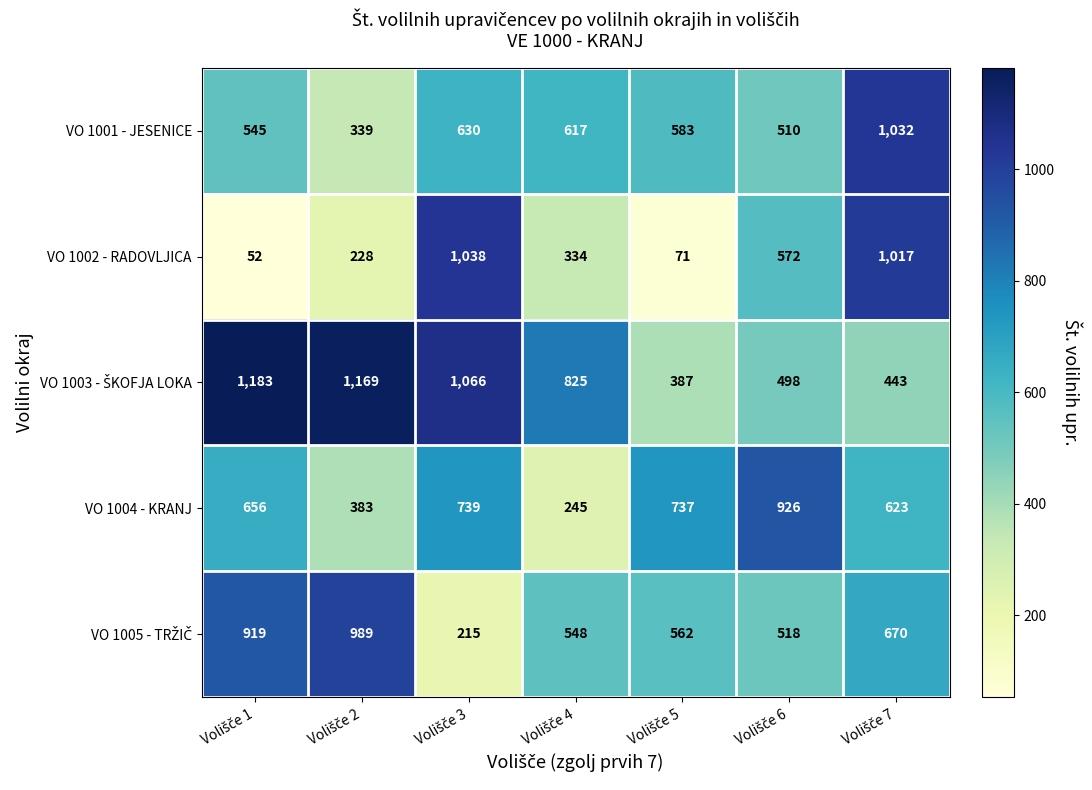

What is the difference between the maximum and minimum values in the VO 1004 - KRANJ series?

681